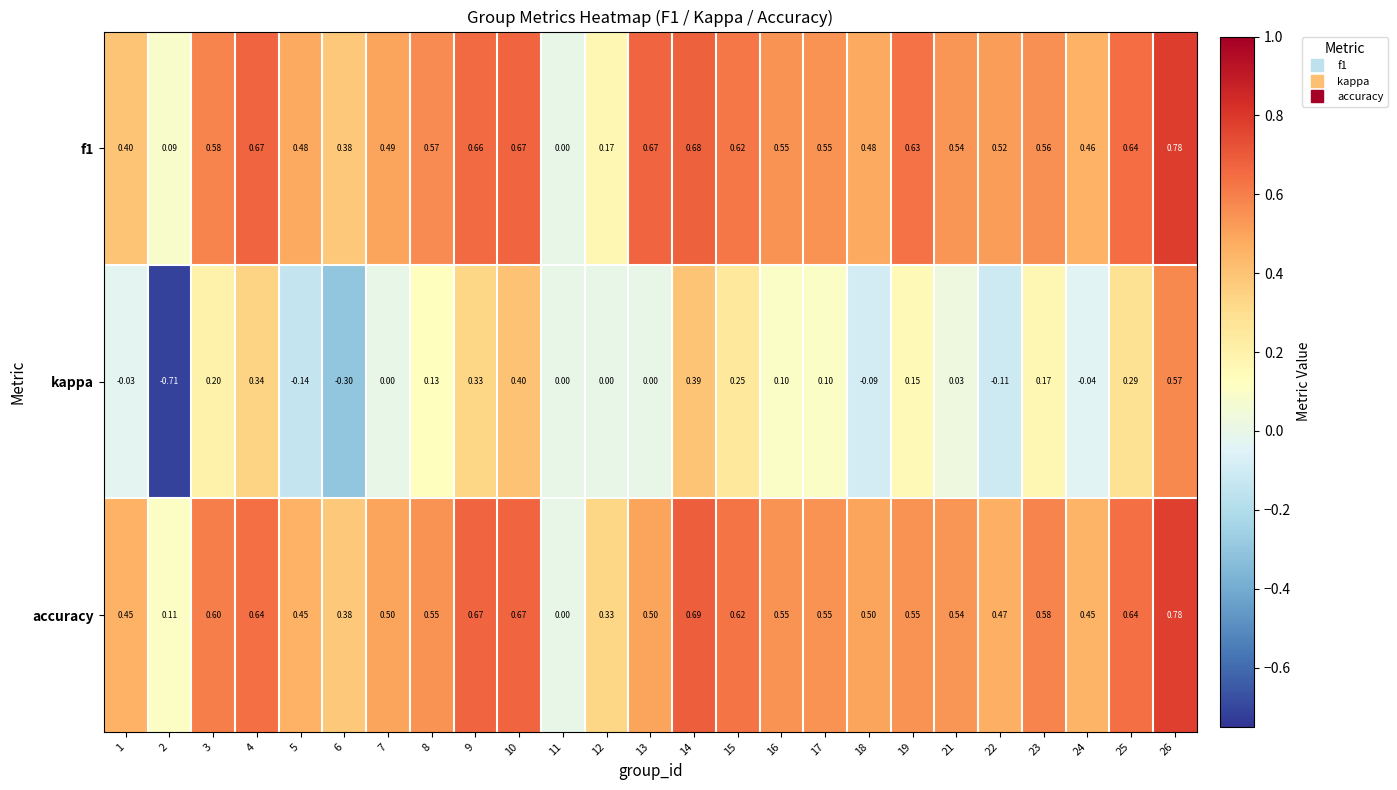

Which category has the highest value across all series?

26